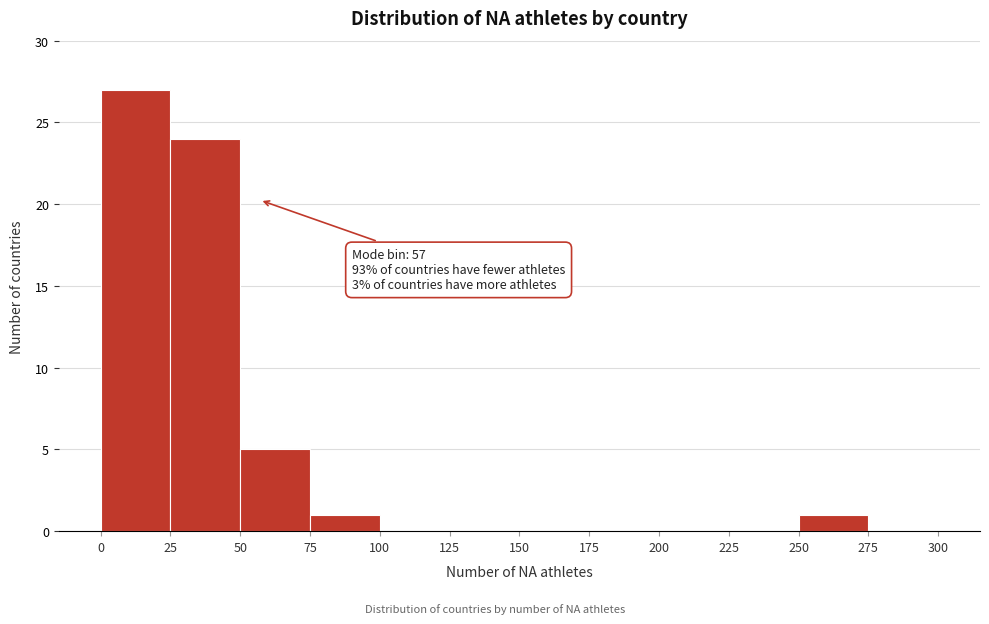

Over which range of the x-axis is the bar tallest?

0 to 25